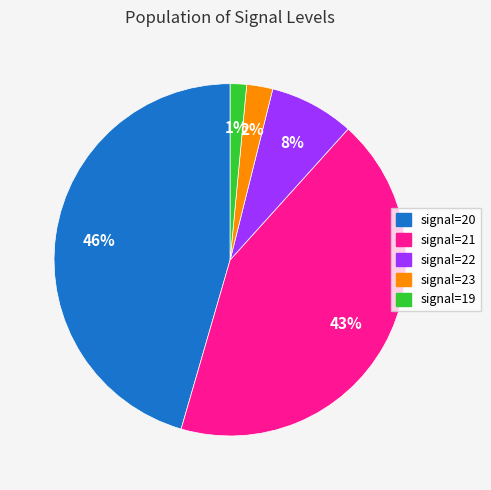

Count the number of slices in the pie.

5